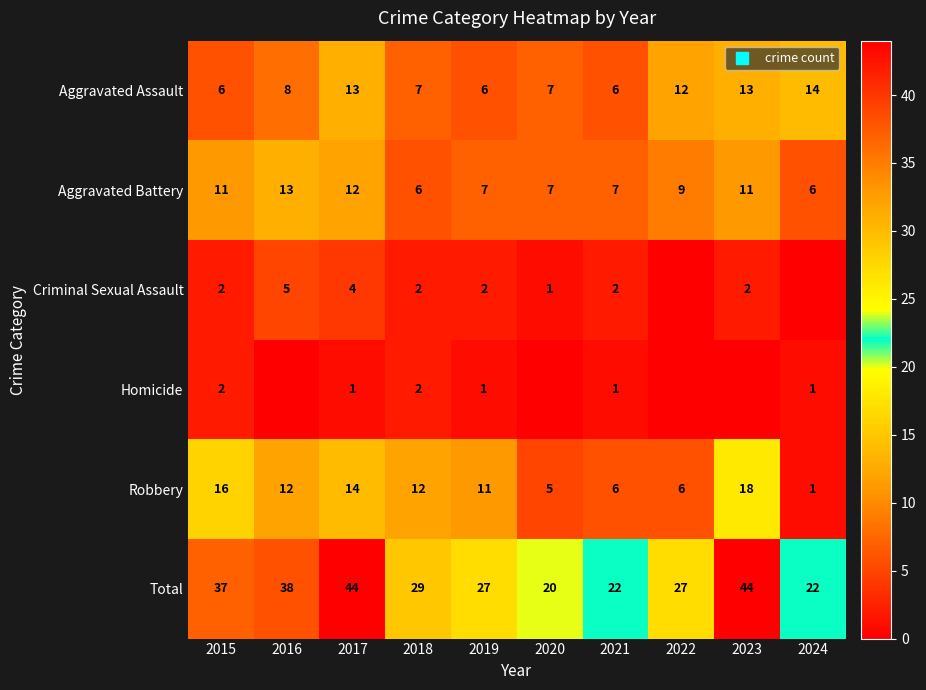

At which label does Robbery reach its peak?

2023